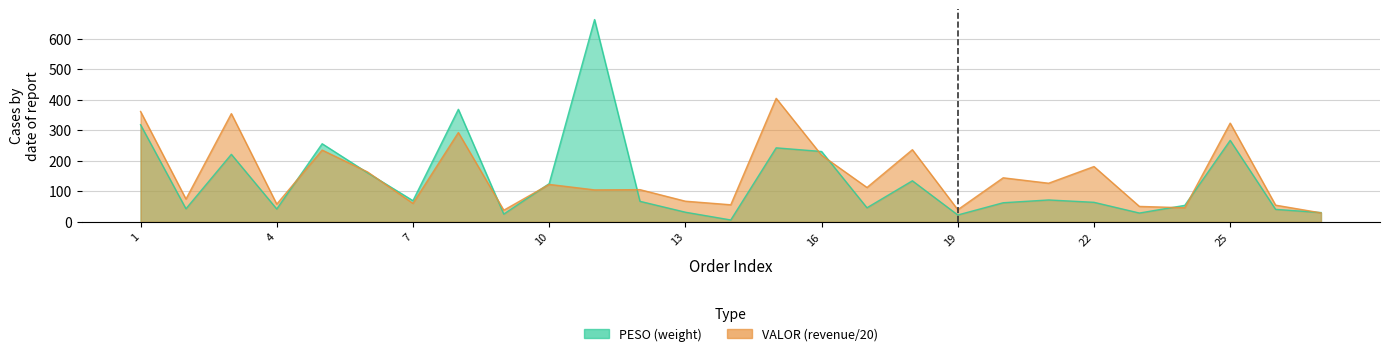

What is the difference between the PESO values at 21 and 10?

53.5